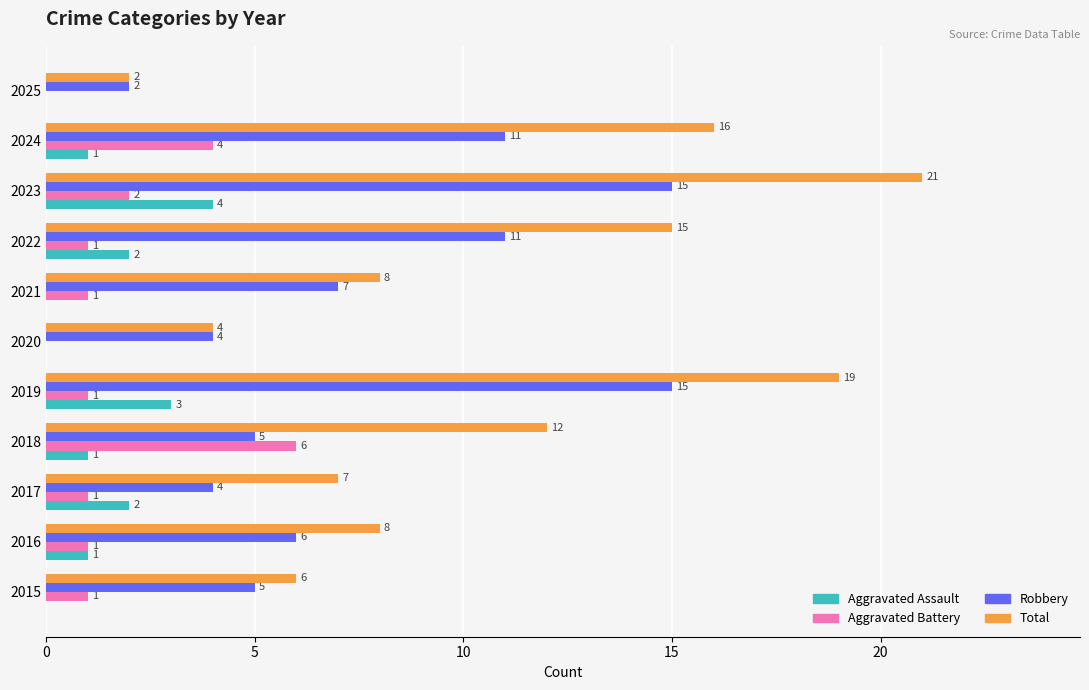

Which series changed the most between 2015 and 2023?

Total